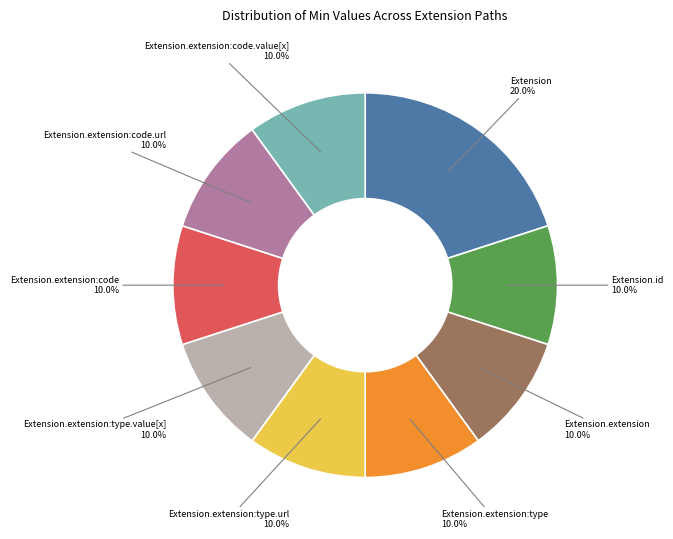

True or false: Extension.extension:type accounts for 3% of the total.

False